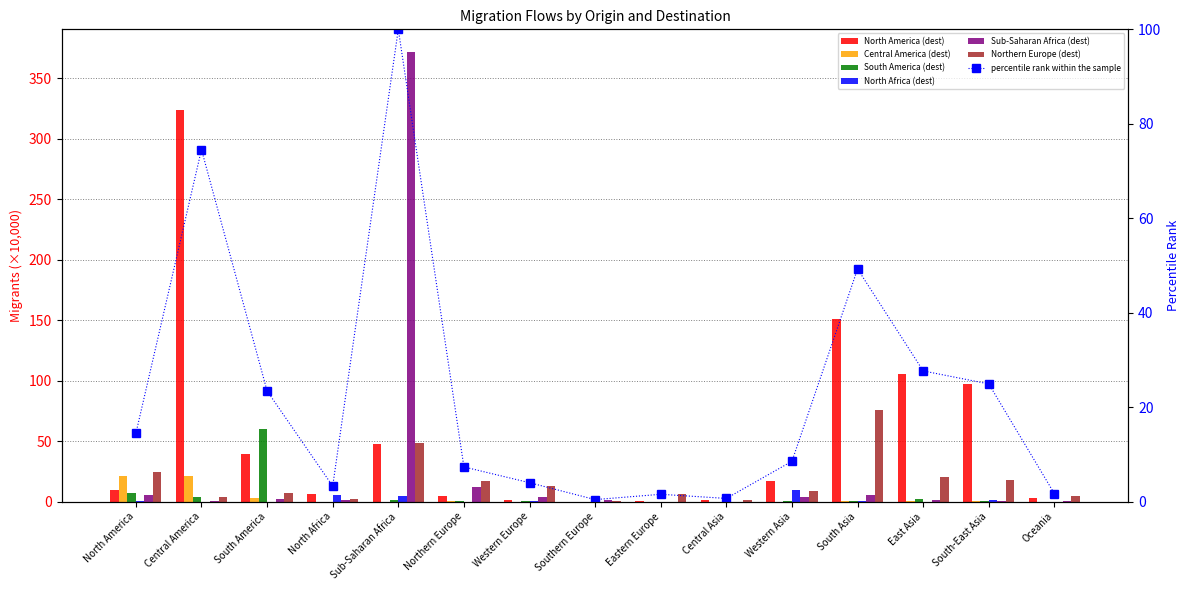

Reading left to right, transcribe all the data shown in this chart.

North America (dest): 9.6	323.3	39.5	6.2	47.9	4.8	1.0	0.1	0.7	1.5	17.1	150.8	105.8	97.3	2.7
Central America (dest): 20.9	21.5	2.6	0.0	0.1	0.3	0.1	0.0	0.0	0.0	0.1	0.4	0.9	0.2	0.0
South America (dest): 6.8	3.7	60.1	0.1	1.1	0.6	0.5	0.0	0.1	0.0	0.9	0.3	2.6	0.4	0.1
North Africa (dest): 0.4	0.0	0.0	5.8	4.4	0.1	0.2	0.0	0.0	0.0	9.4	0.8	0.1	1.8	0.0
Sub-Saharan Africa (dest): 5.9	0.2	1.9	1.3	371.8	11.8	4.2	1.2	0.1	0.1	4.1	5.6	1.6	0.8	0.4
Northern Europe (dest): 24.8	4.3	6.9	2.3	48.4	17.2	12.9	0.7	6.5	1.6	9.0	75.5	20.1	17.6	4.7